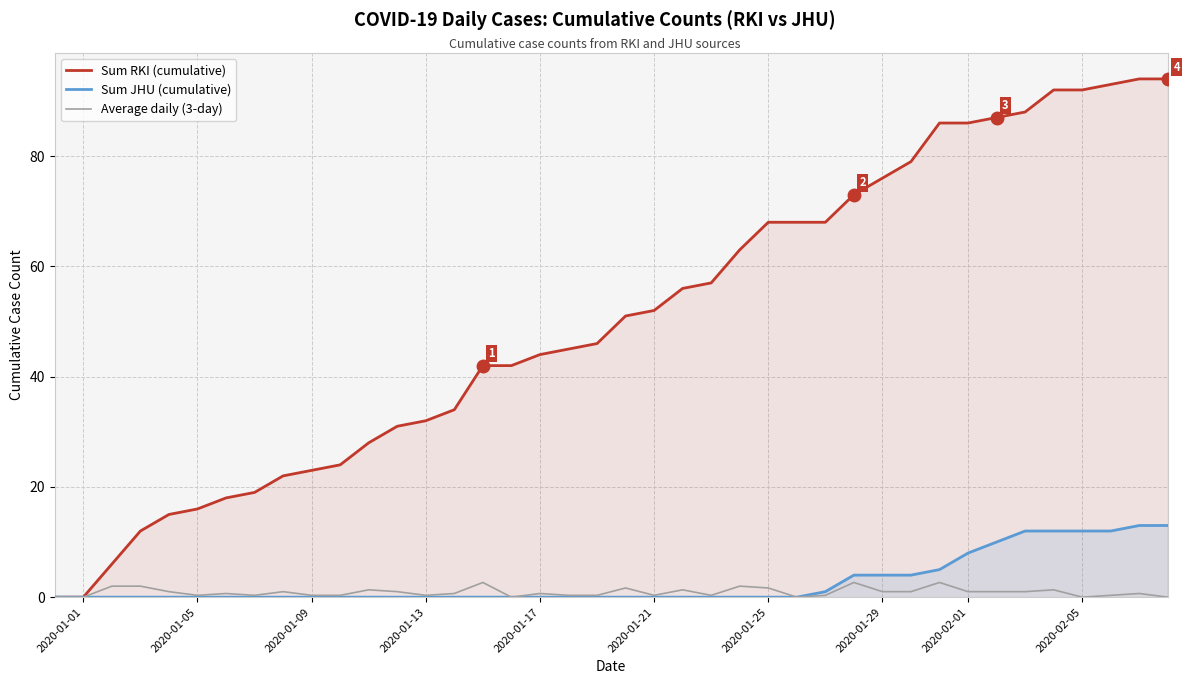

At how many categories does at least one series exceed 42?

23